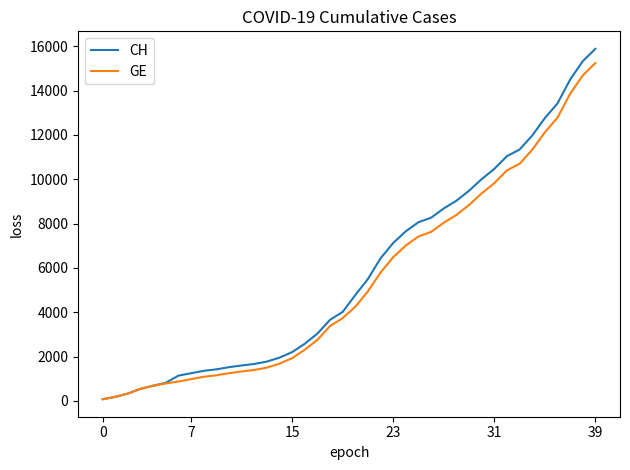

What is the sum of all CH values?

233461